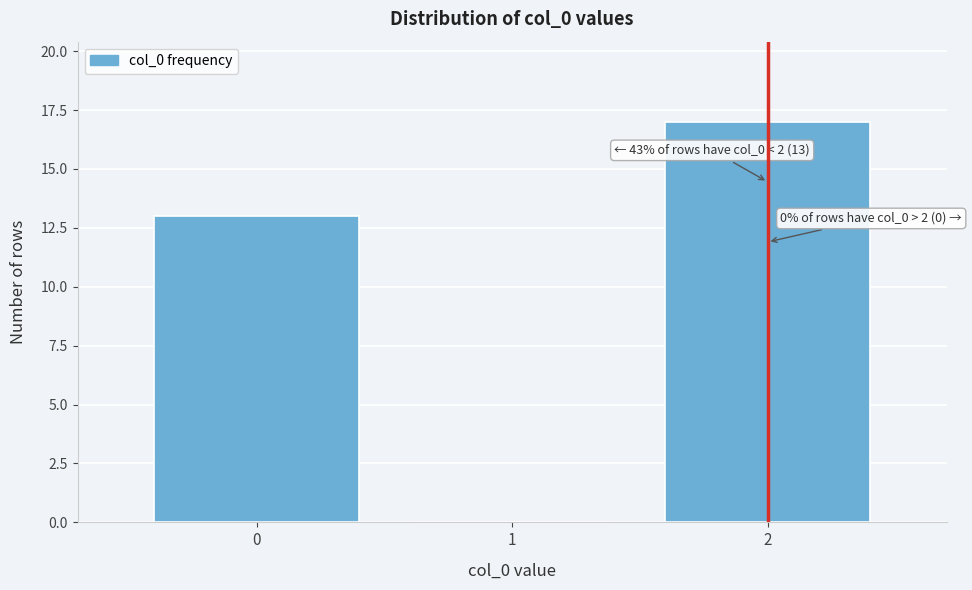

Over which range of the x-axis is the bar tallest?

1.5 to 2.5